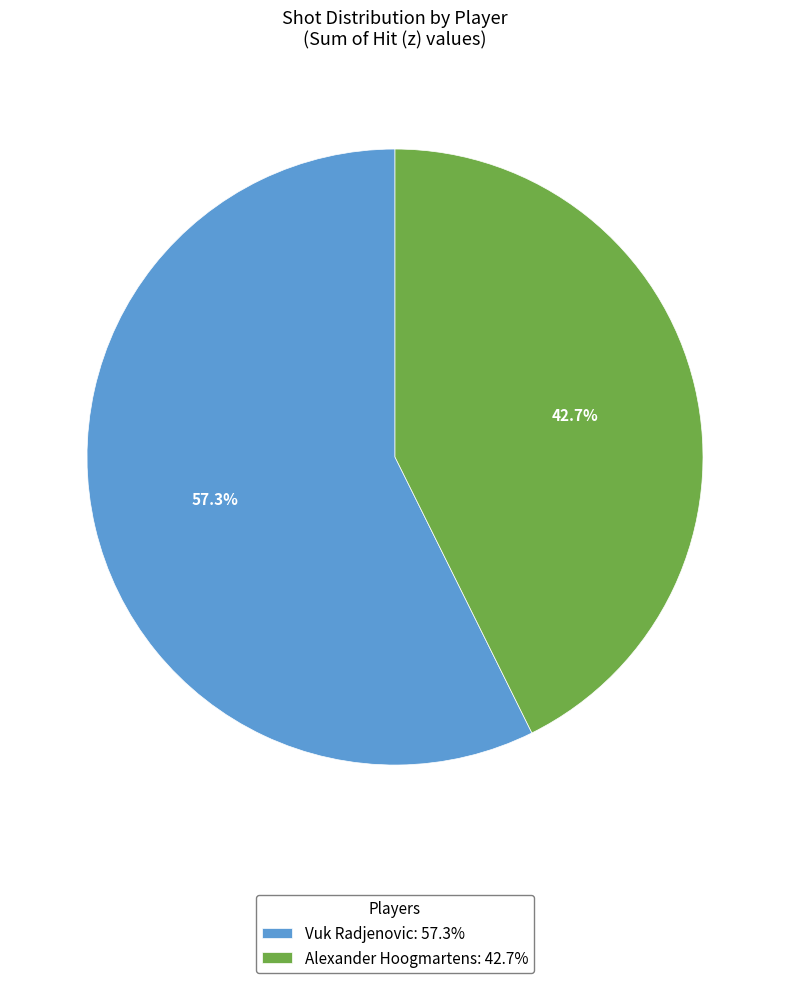

To the nearest percent, what percentage of the pie is Alexander Hoogmartens?

43%